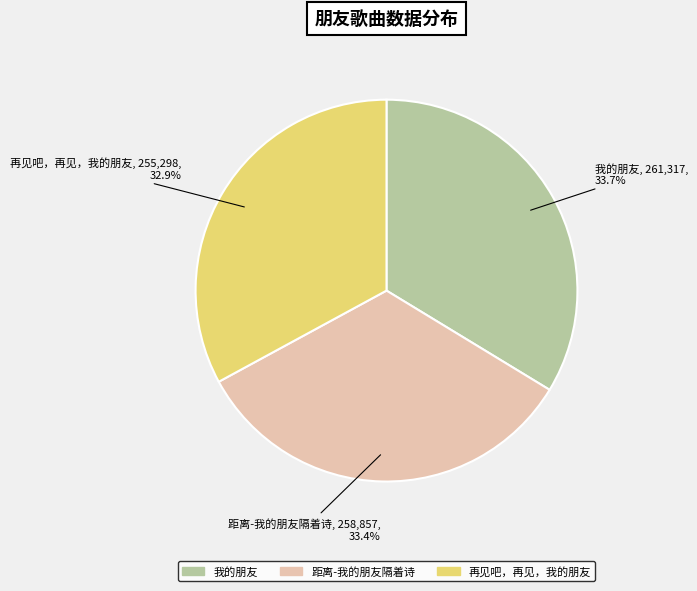

To the nearest percent, what is the difference between the 我的朋友 and 再见吧，再见，我的朋友 slice percentages?

1%